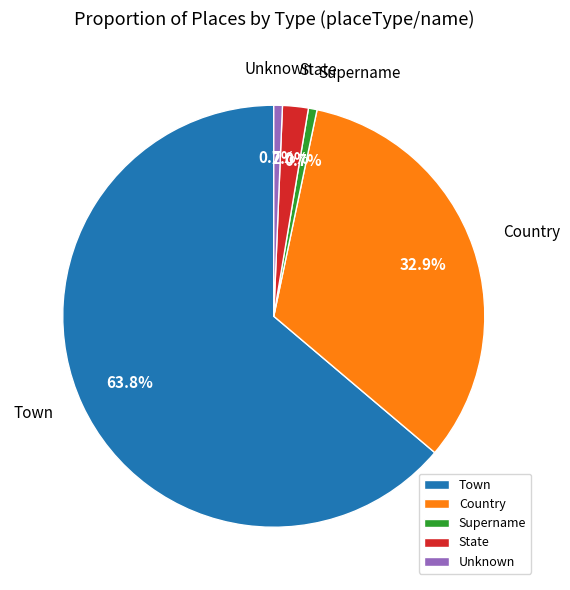

To the nearest percent, what portion does Supername represent?

1%